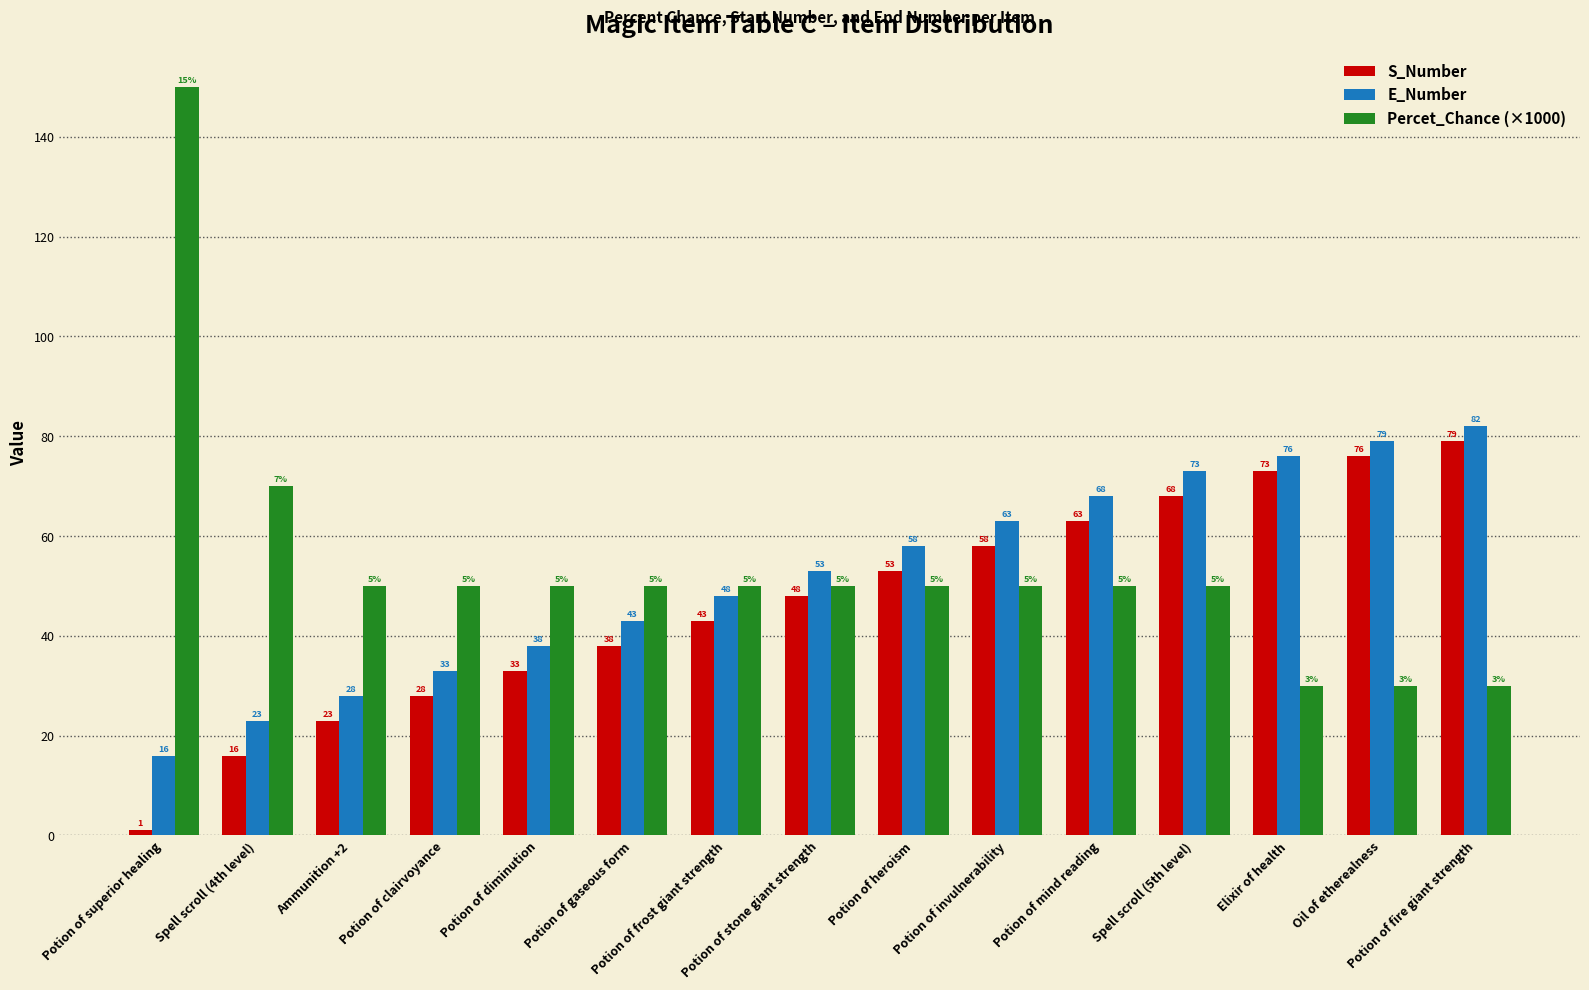

The Percet_Chance (×1000) series shows 76 at Potion of heroism. True or false?

False